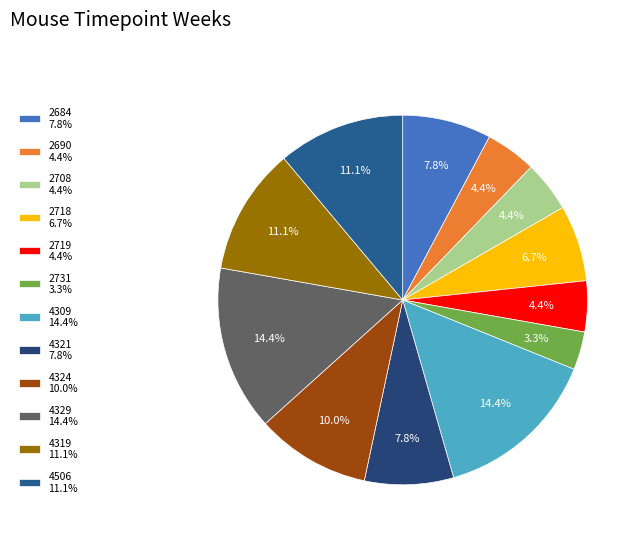

Do 2719 and 4321 together represent more than half of the pie?

No